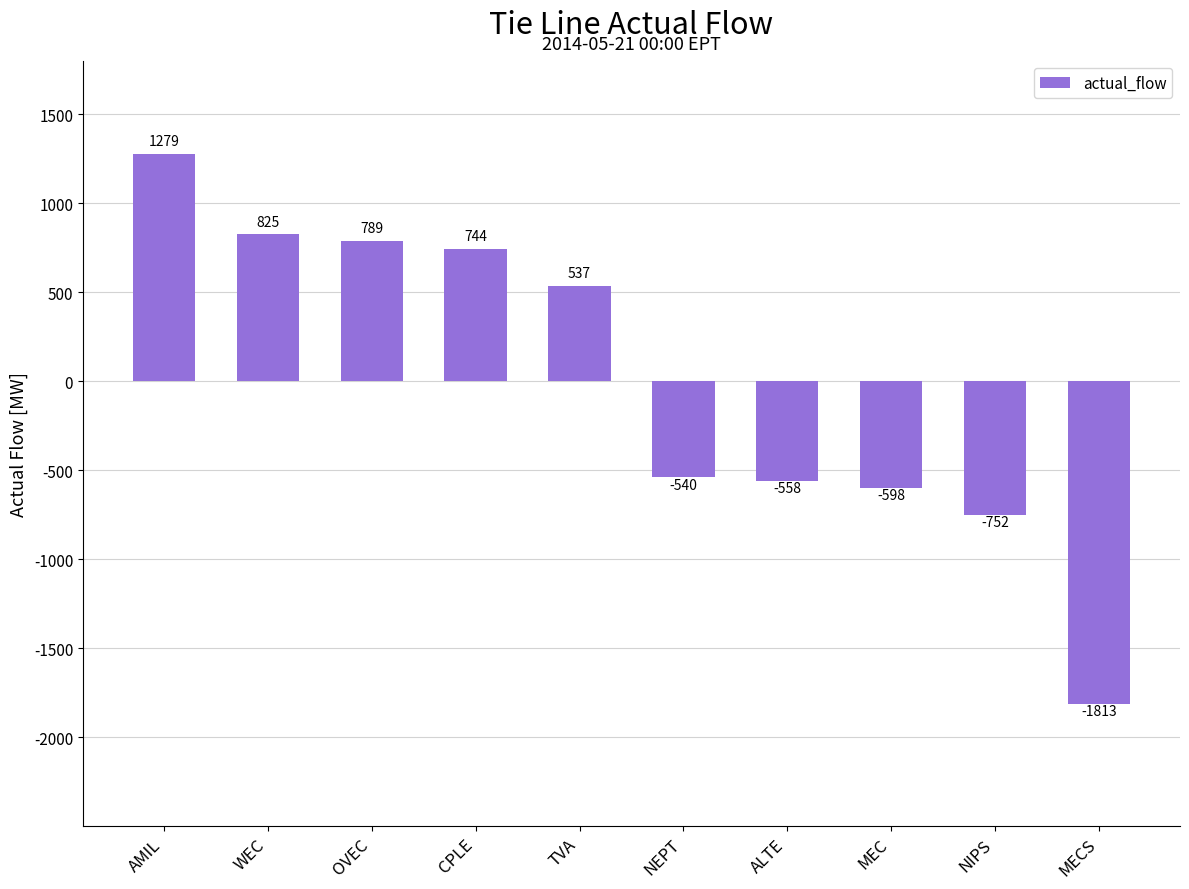

Reading left to right, what are all the values shown in this chart?

AMIL=1279	WEC=825	OVEC=789	CPLE=744	TVA=537	NEPT=-540	ALTE=-558	MEC=-598	NIPS=-752	MECS=-1813